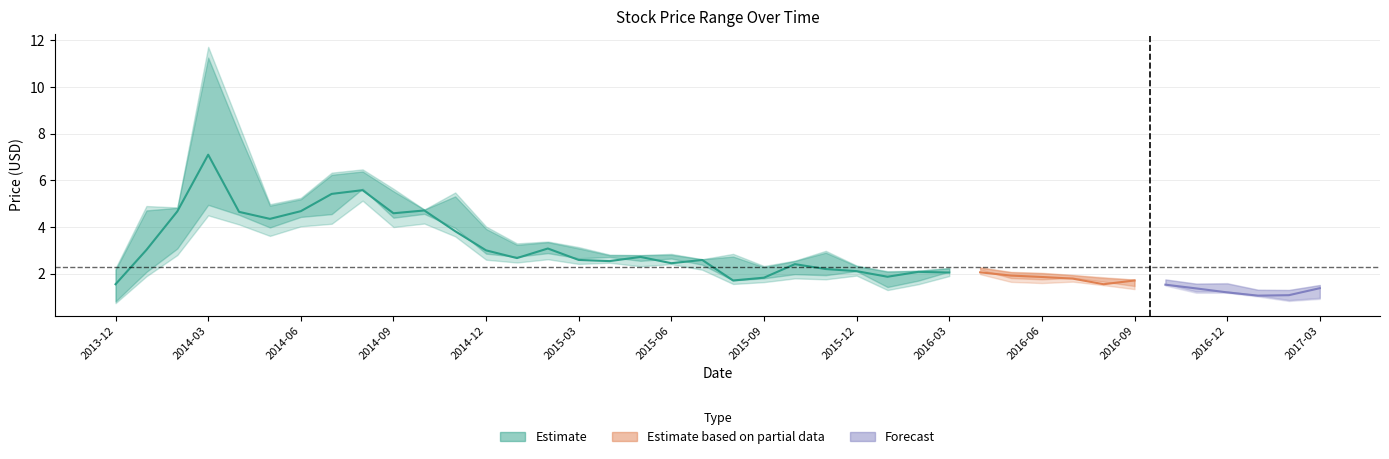

At how many categories does at least one series exceed 10?

1